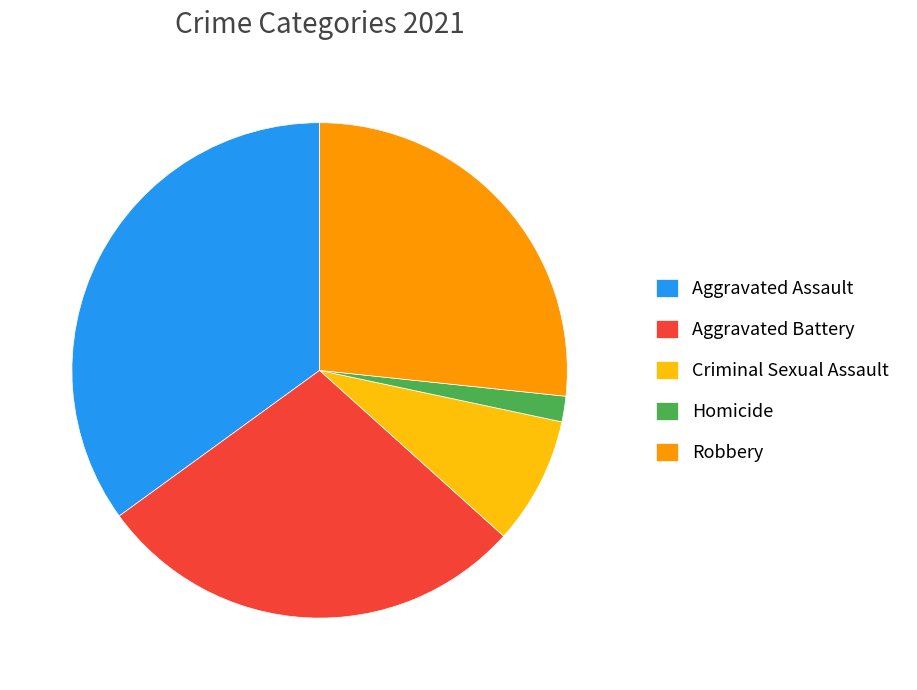

How many segments does this pie chart have?

5